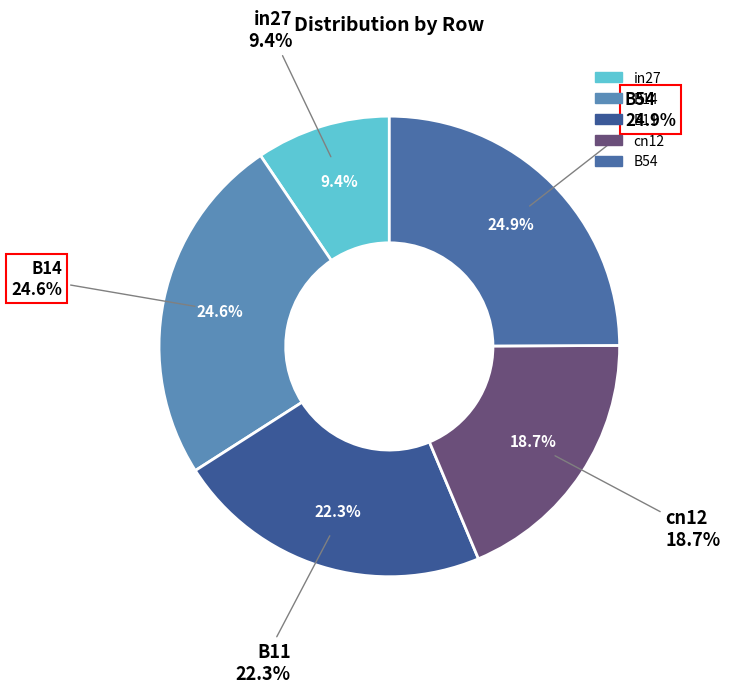

Do cn12 and B54 together represent more than half of the pie?

No